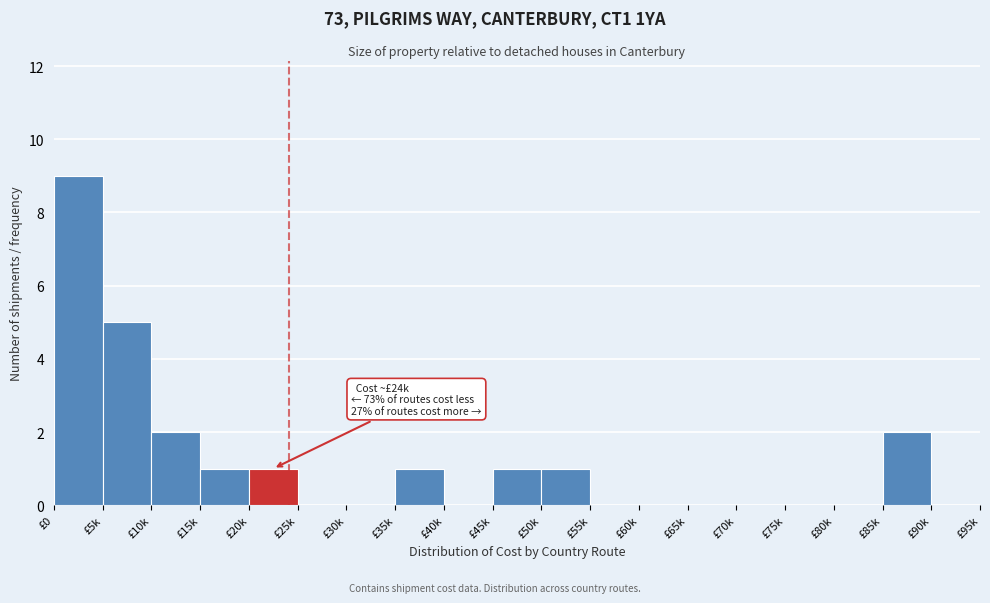

Reading left to right, transcribe all the data shown in this chart.

£0=9	£5k=5	£10k=2	£15k=1	£20k=1	£25k=0	£30k=0	£35k=1	£40k=0	£45k=1	£50k=1	£55k=0	£60k=0	£65k=0	£70k=0	£75k=0	£80k=0	£85k=2	£90k=0